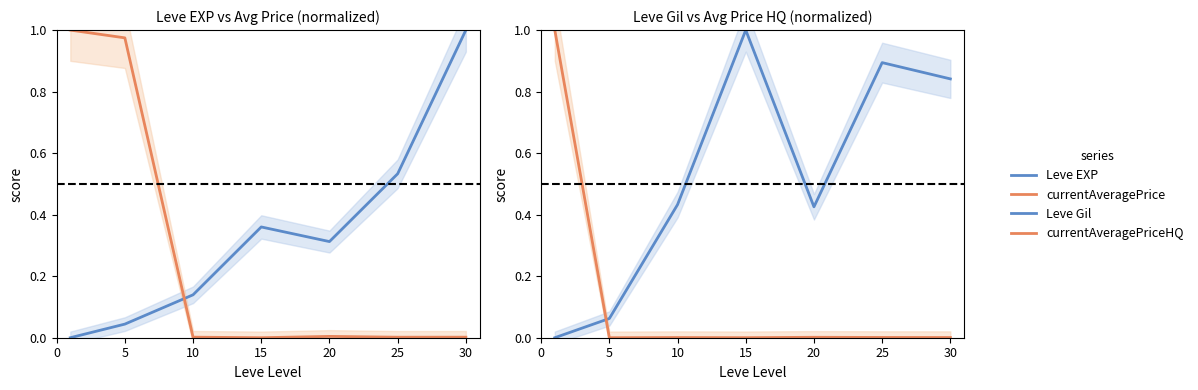

Does the chart display data point markers on the line(s)?

No